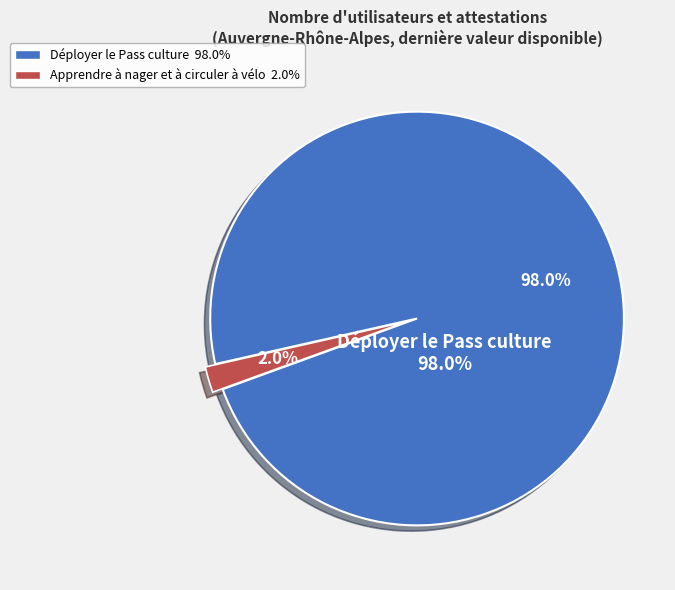

What portion of the pie excludes Déployer le Pass culture?

2.0%